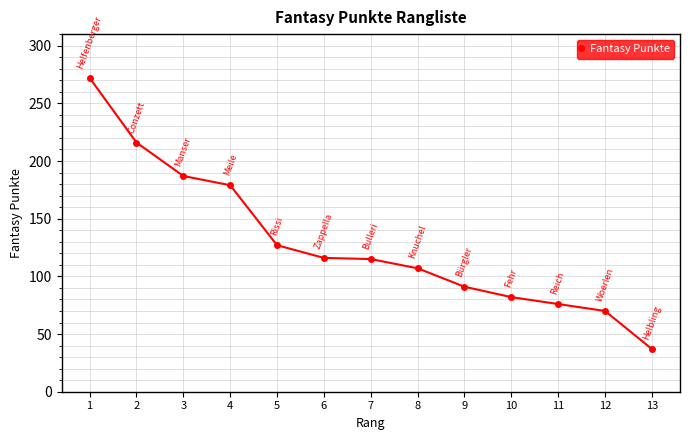

What is the difference between the maximum and minimum values?

235